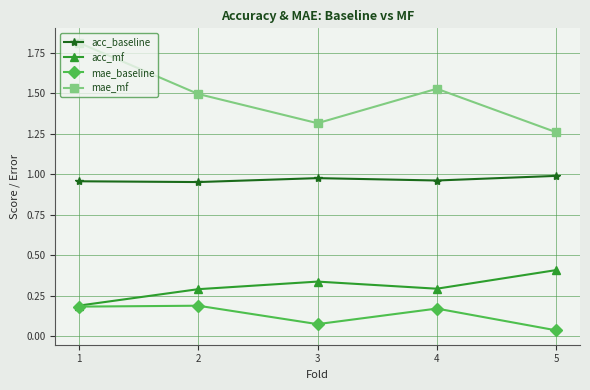

True or false: acc_mf and mae_mf cross at least once.

False